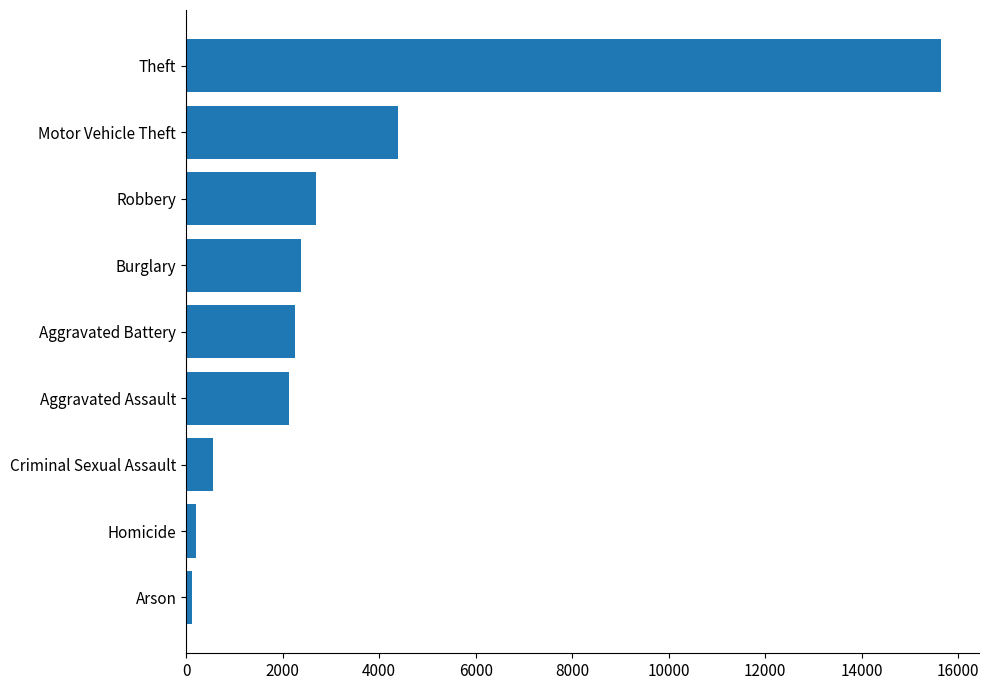

True or false: the data shows 4397 at Motor Vehicle Theft.

True